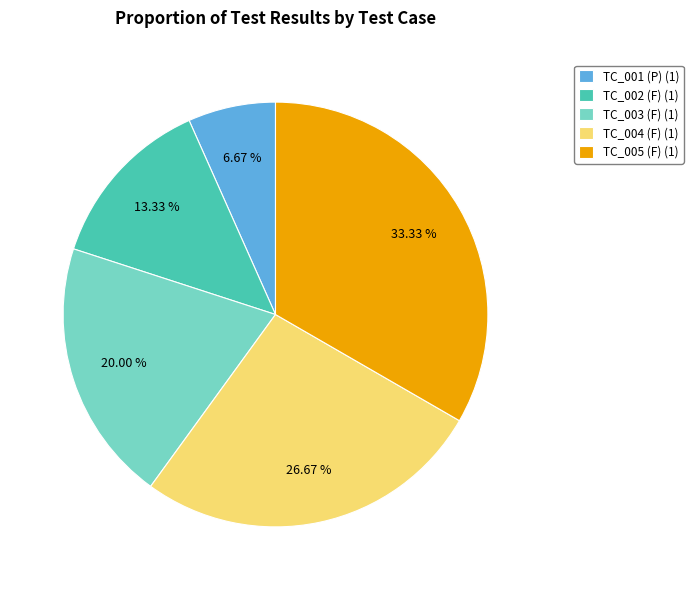

Which slice is the smallest?

TC_001 (P)